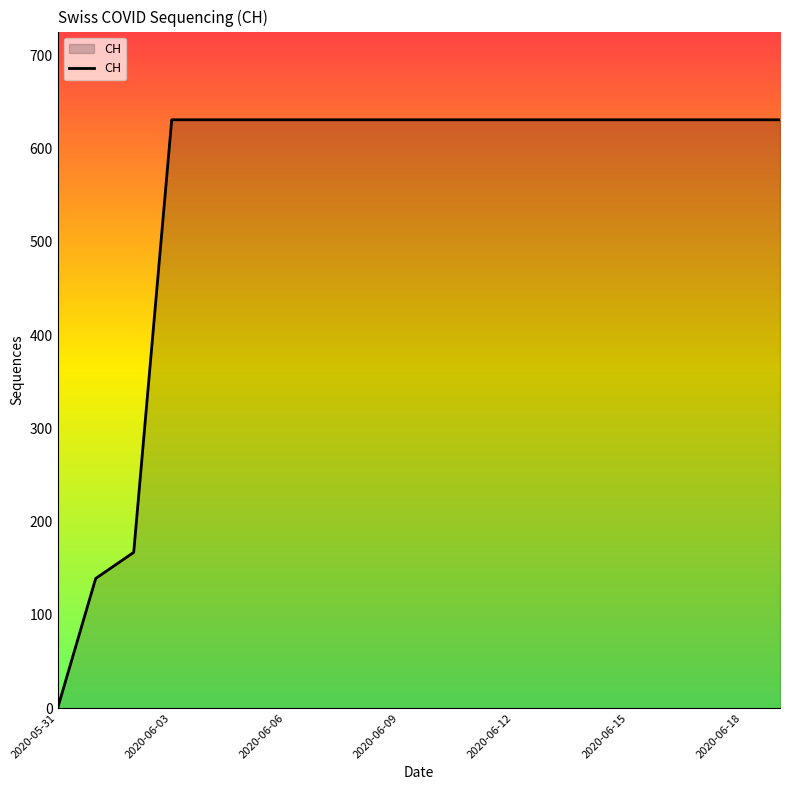

What is the greatest value displayed?

631